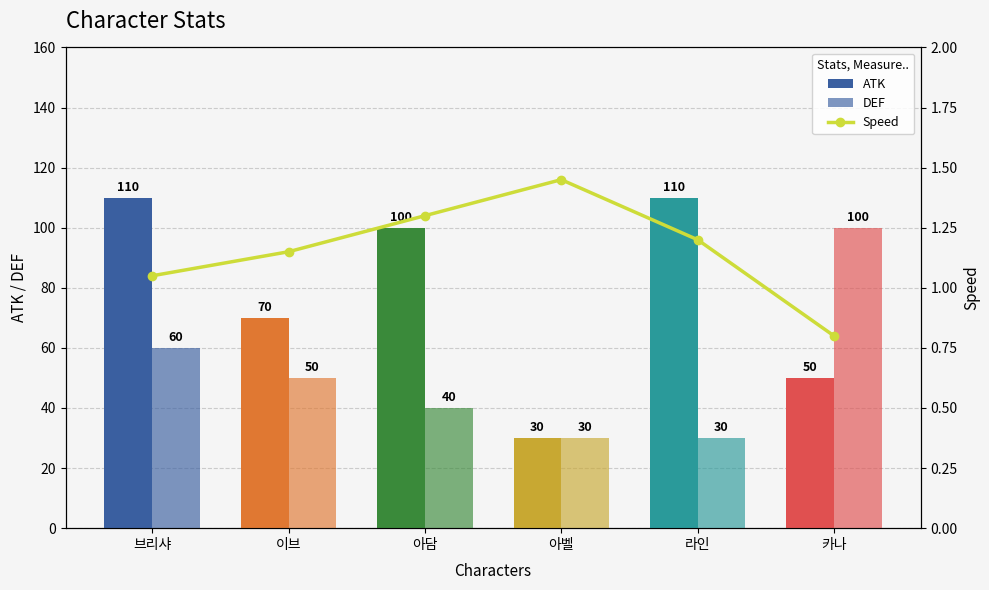

What is the highest value of the Speed series?

1.4